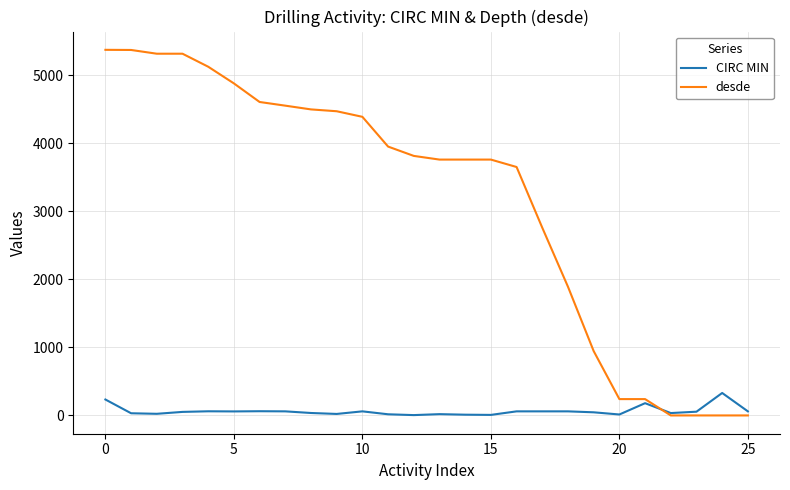

What is the maximum value for desde?

5370